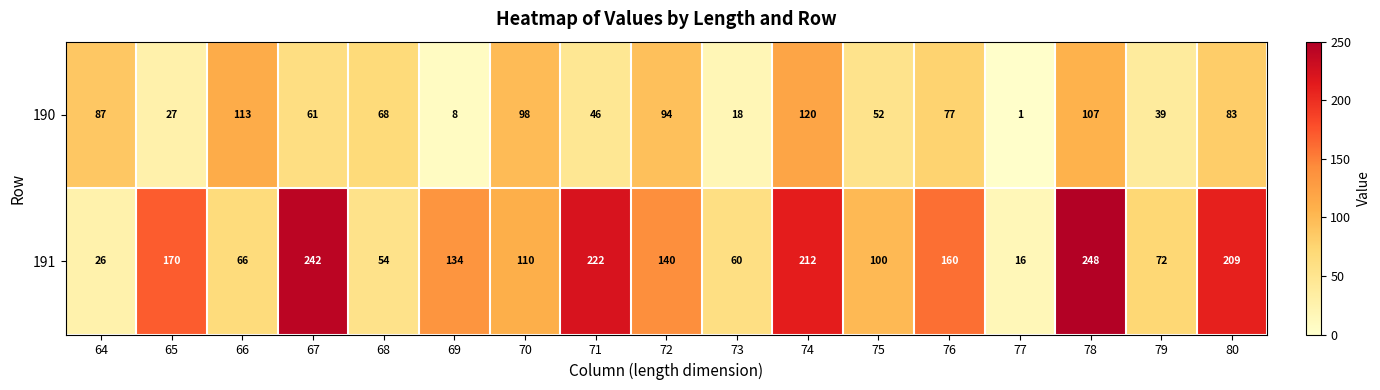

True or false: 190 has a value of 39 at 79.

True